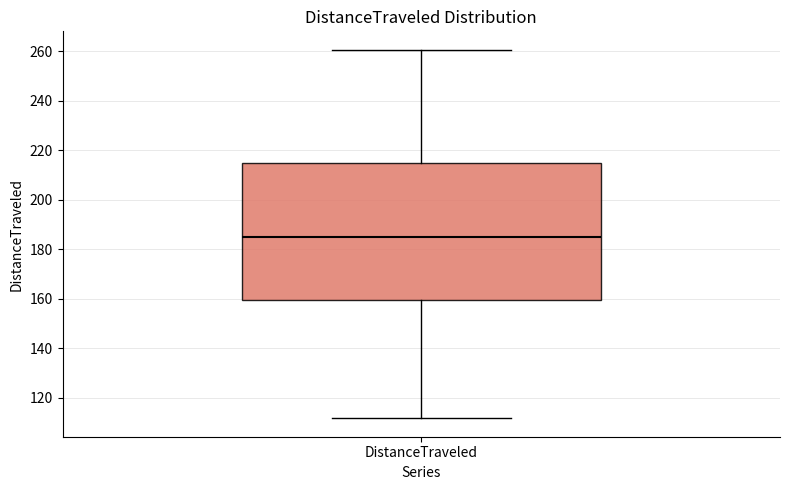

Where does the median line of the box for DistanceTraveled sit on the y-axis? The values are not printed on the chart, so give them approximately, as read against the axis.

186